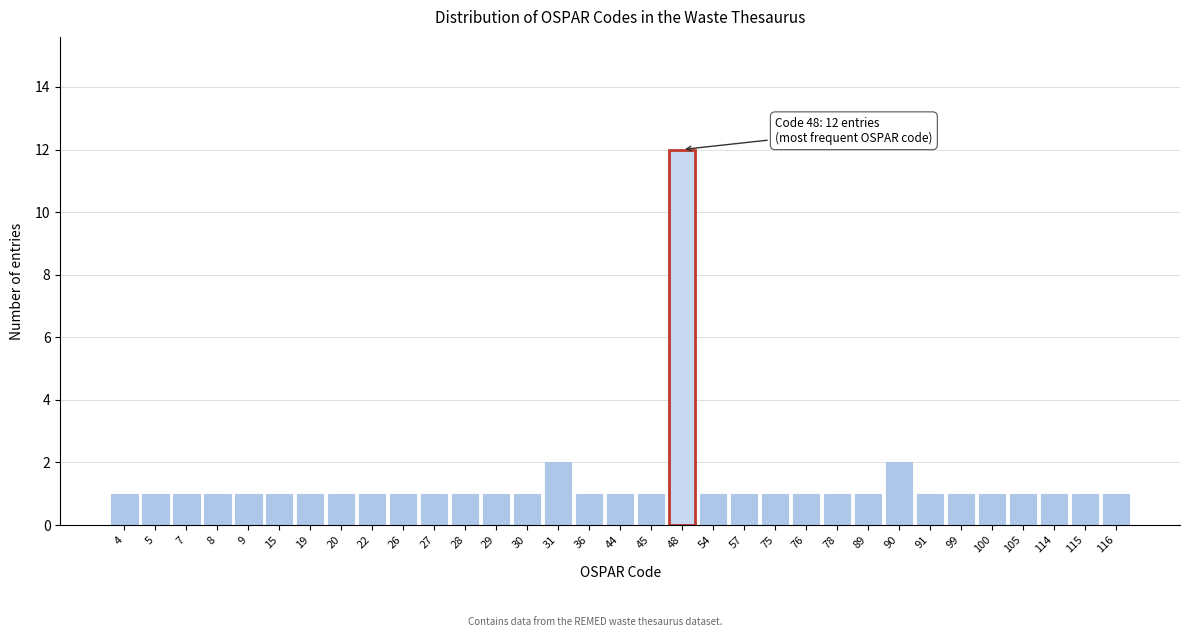

Is it true that the value at 105 is 2?

False